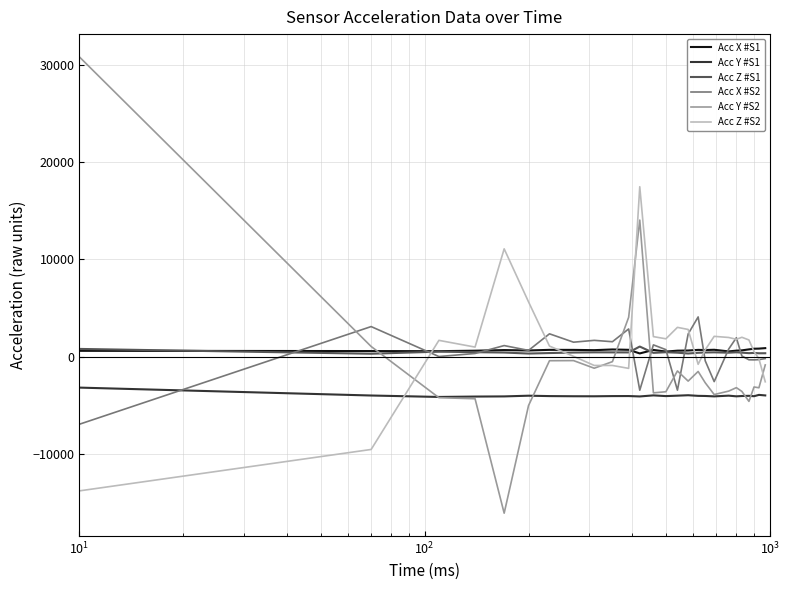

What is the difference between the maximum and minimum values in the Acc Z #S2 series?

31256